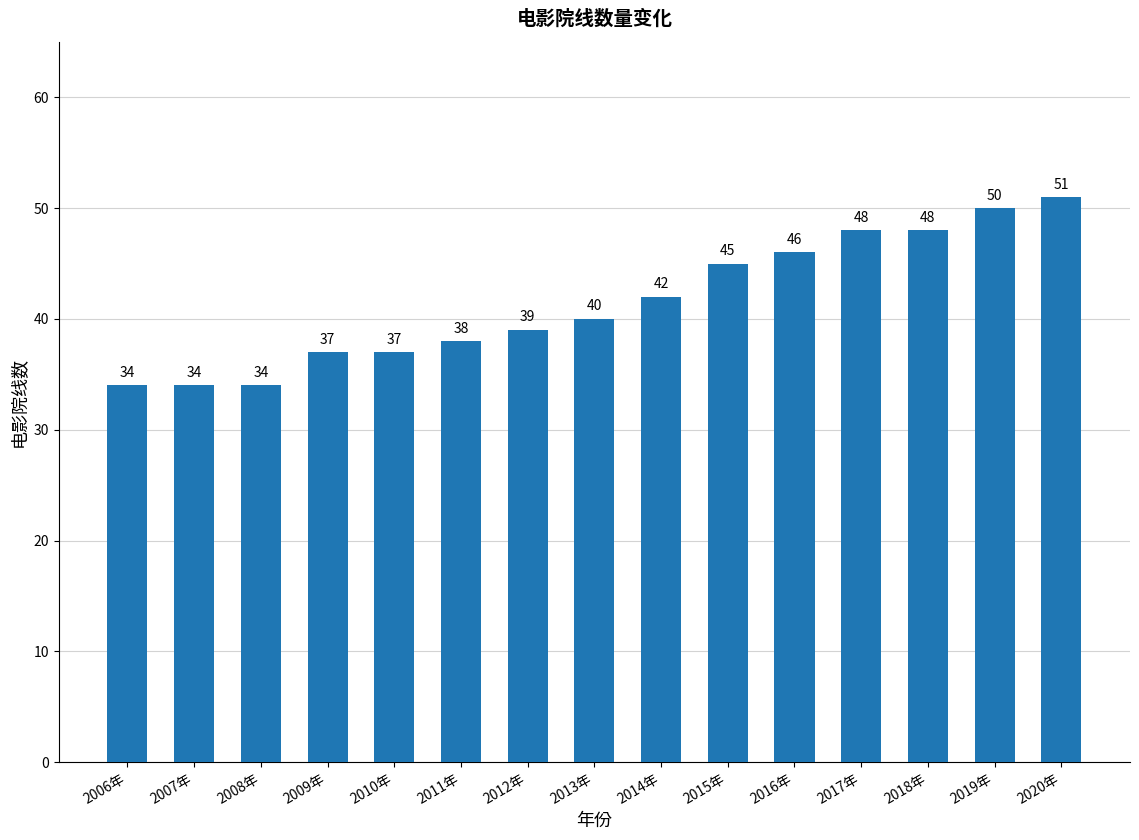

The chart shows a value of 61 at 2007年. True or false?

False